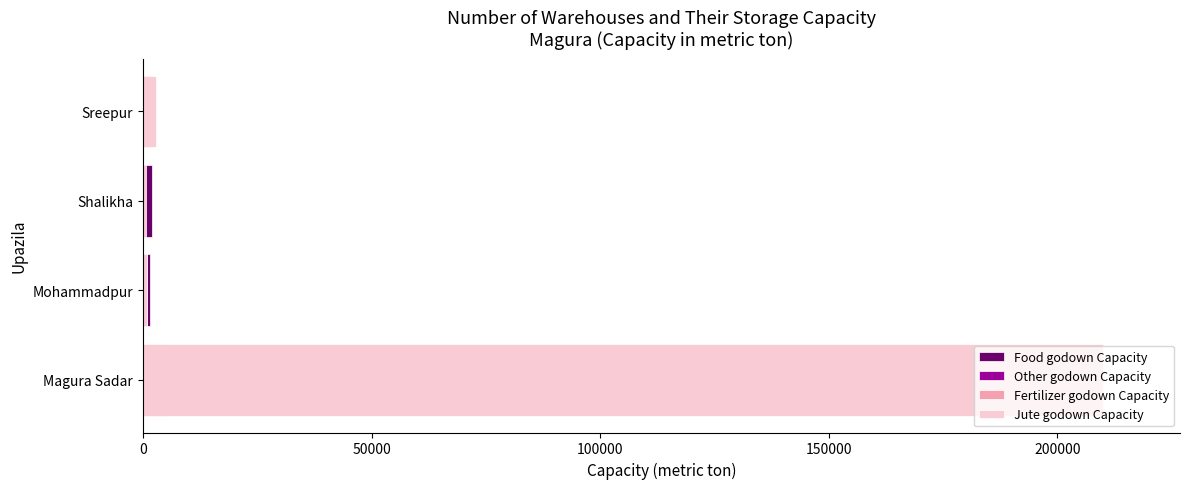

What is the average value of the Food godown Capacity series?

2375